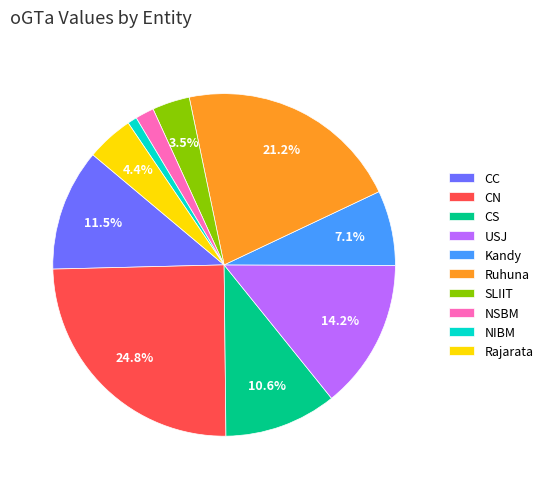

To the nearest percent, what is the difference between the SLIIT and Rajarata slice percentages?

1%